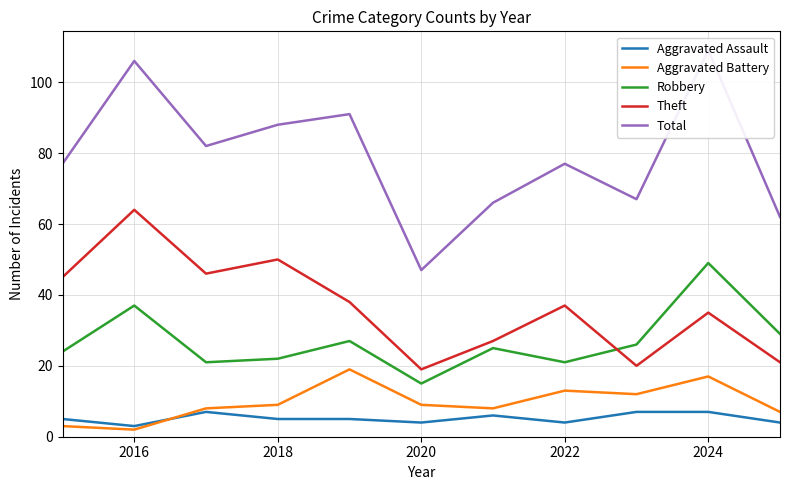

At which label does Robbery reach its minimum?

2020